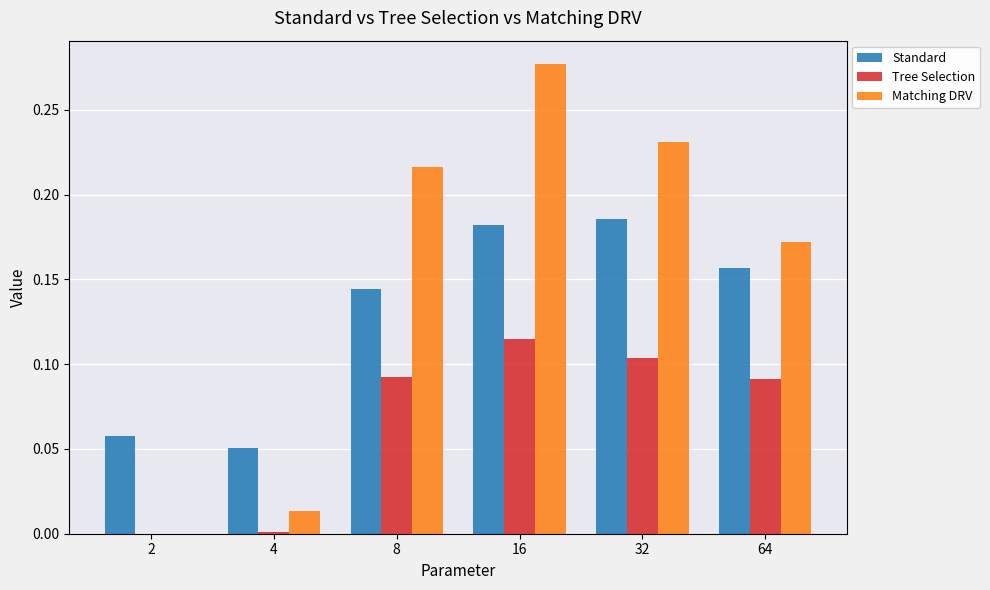

Is the value of Standard at 32 greater than the value of Matching DRV at 64?

Yes